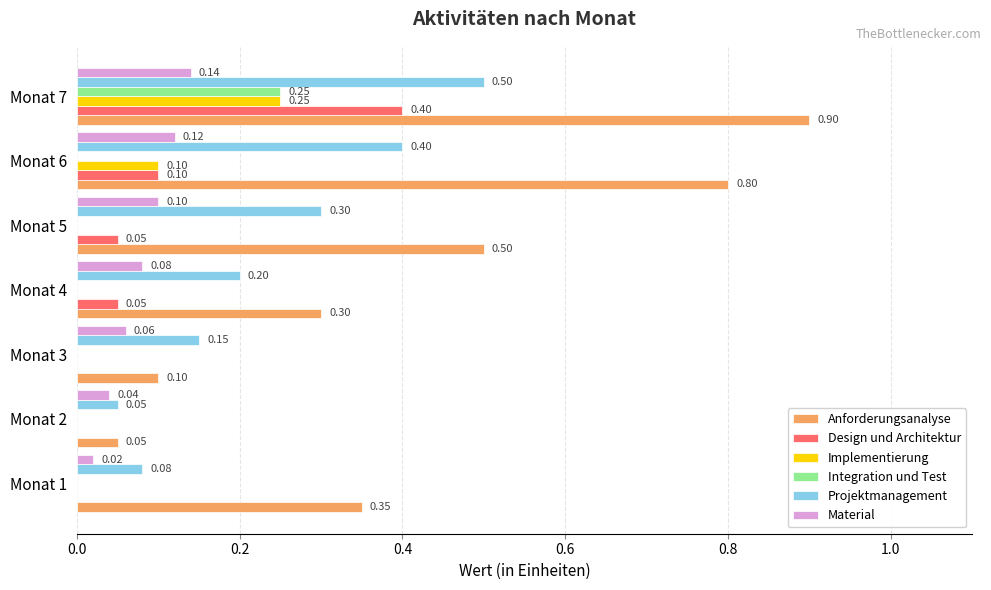

What is the total value across all series at Monat 6?

1.5